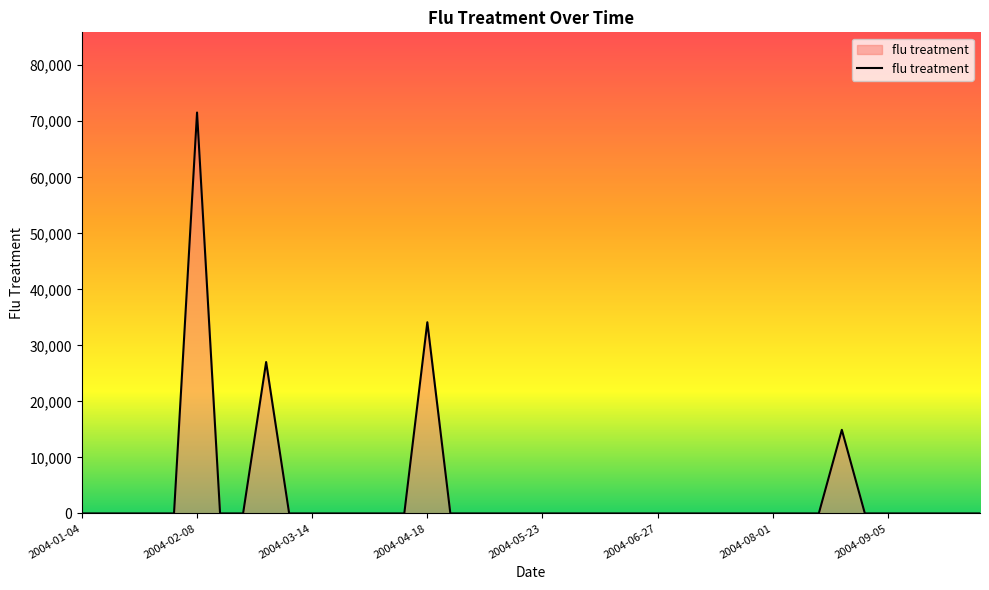

True or false: the data has more than 0 interior local peaks.

True